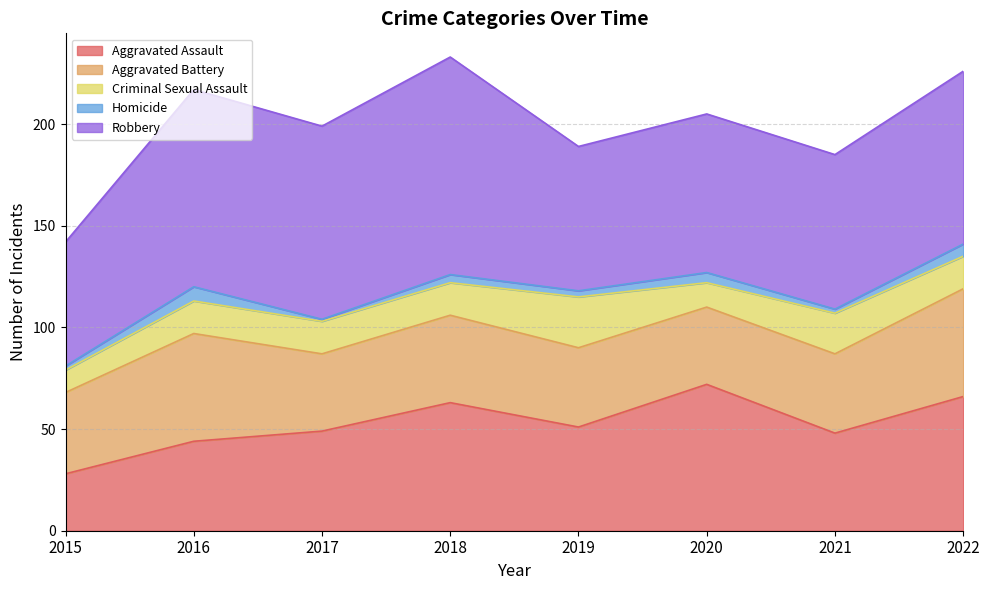

List the series in order of their peak value, lowest first.

Homicide, Criminal Sexual Assault, Aggravated Battery, Aggravated Assault, Robbery